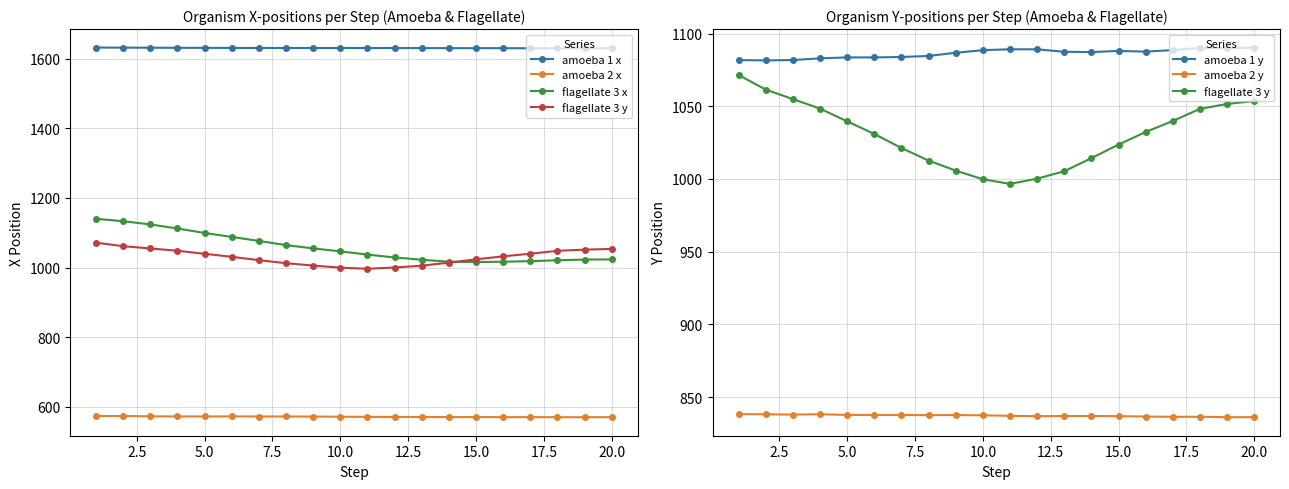

True or false: amoeba 1 y and amoeba 1 x cross at least once.

False